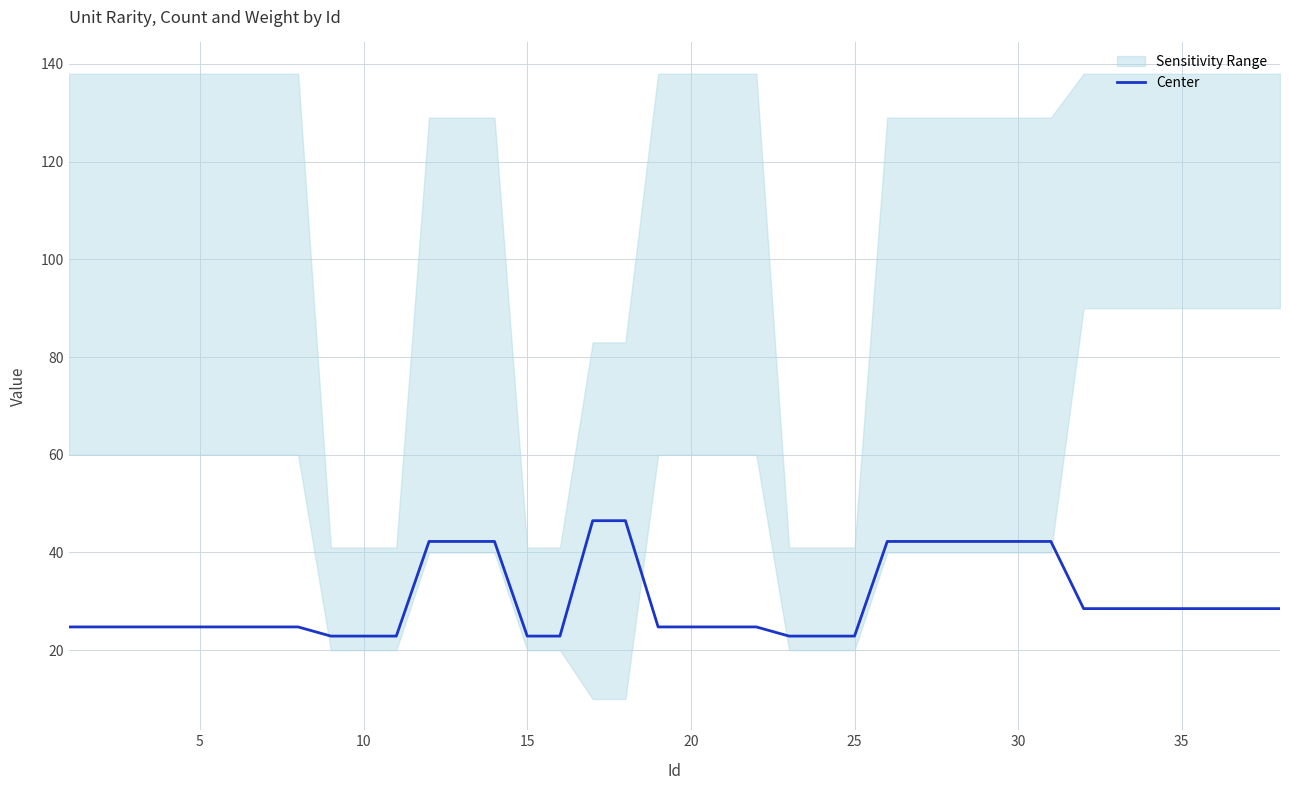

What is the maximum value for Center?

46.5